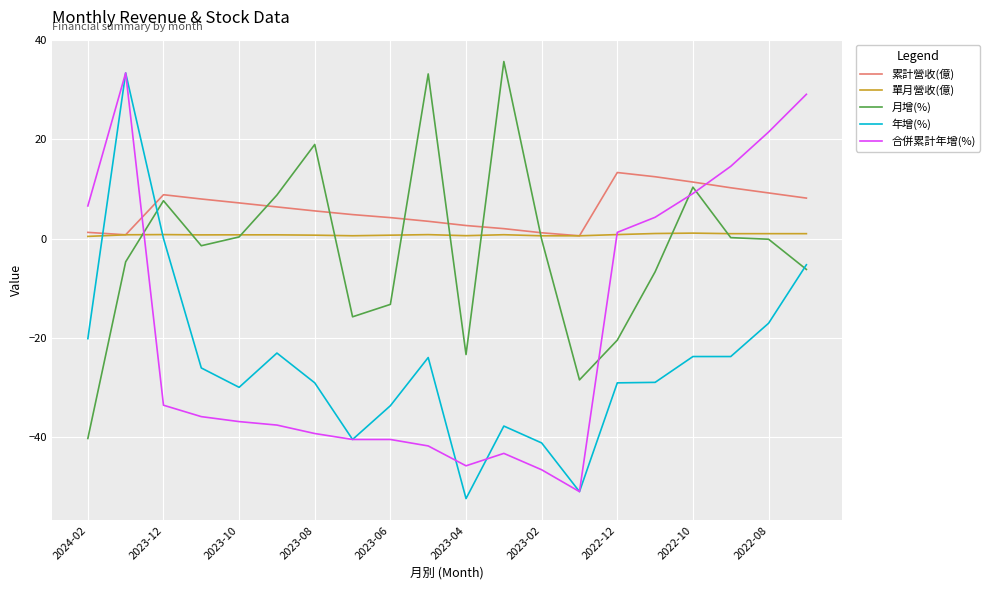

Which series has the largest total across all categories?

累計營收(億)